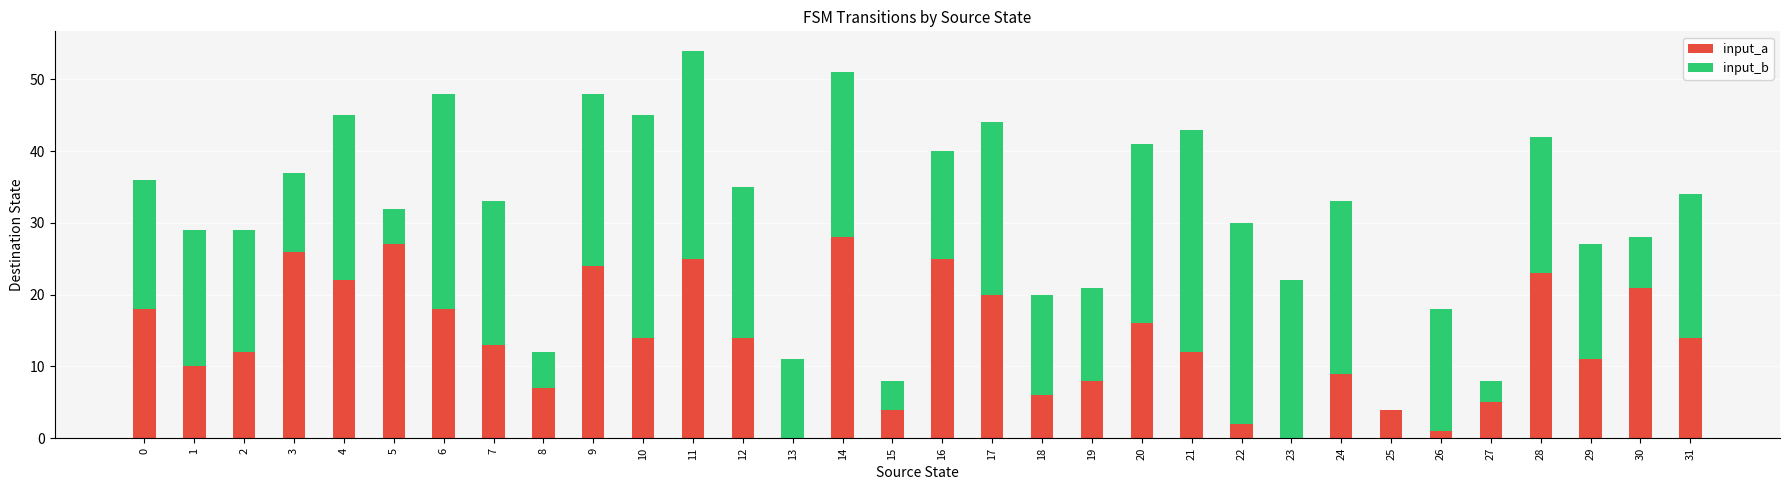

What is the sum of all input_a values?

439